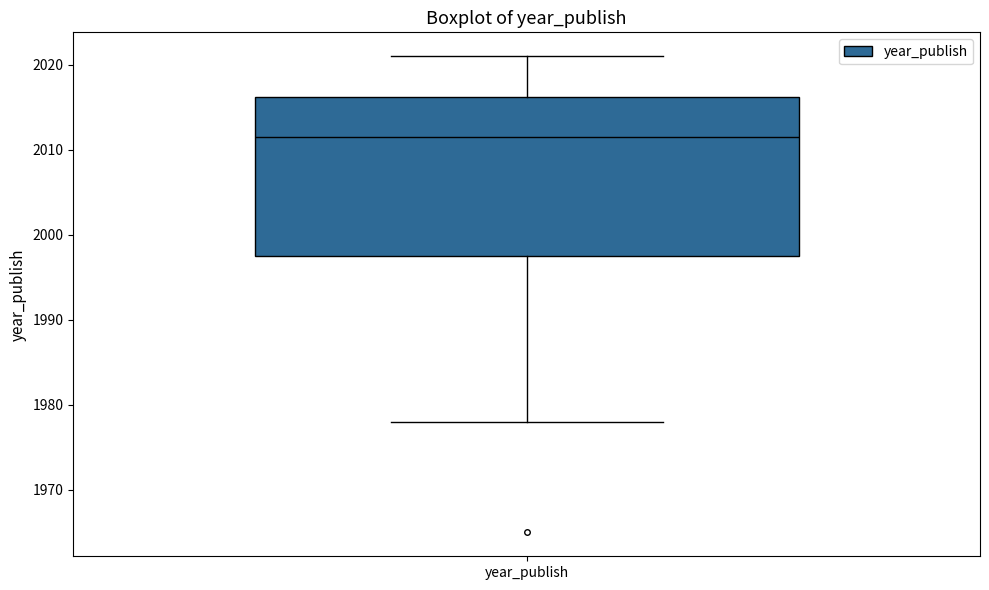

Transcribe this box plot: give where the median line is, the range the box spans, and where the two whiskers end, as read against the y-axis. The values are not printed on the chart, so give them approximately, as read against the axis.

median 2012, box 1998 to 2016, whiskers 1978 to 2021